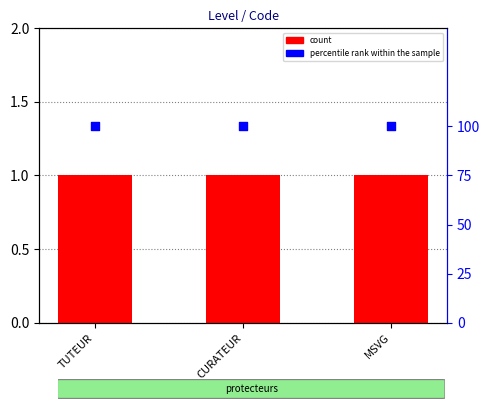

At which category is the sum across all series the highest?

TUTEUR